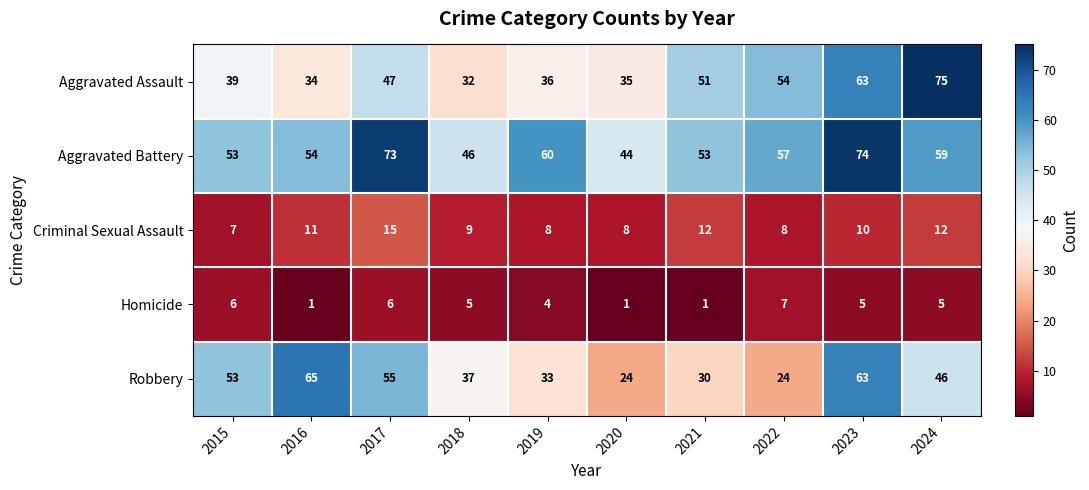

How many distinct data groups are displayed?

5